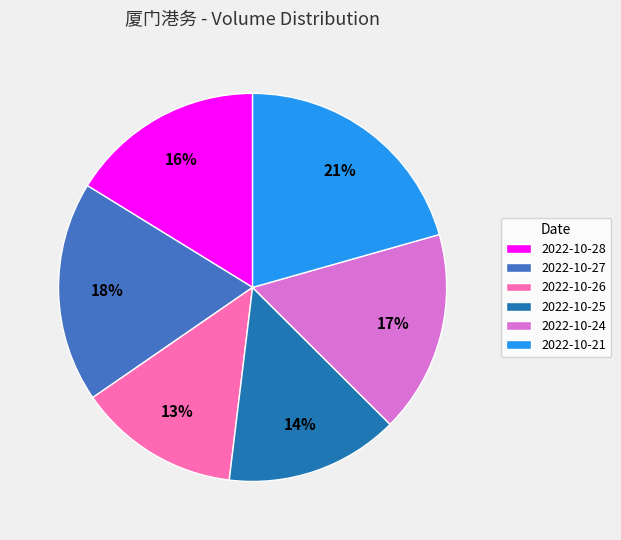

What is the largest slice in the pie chart?

2022-10-21